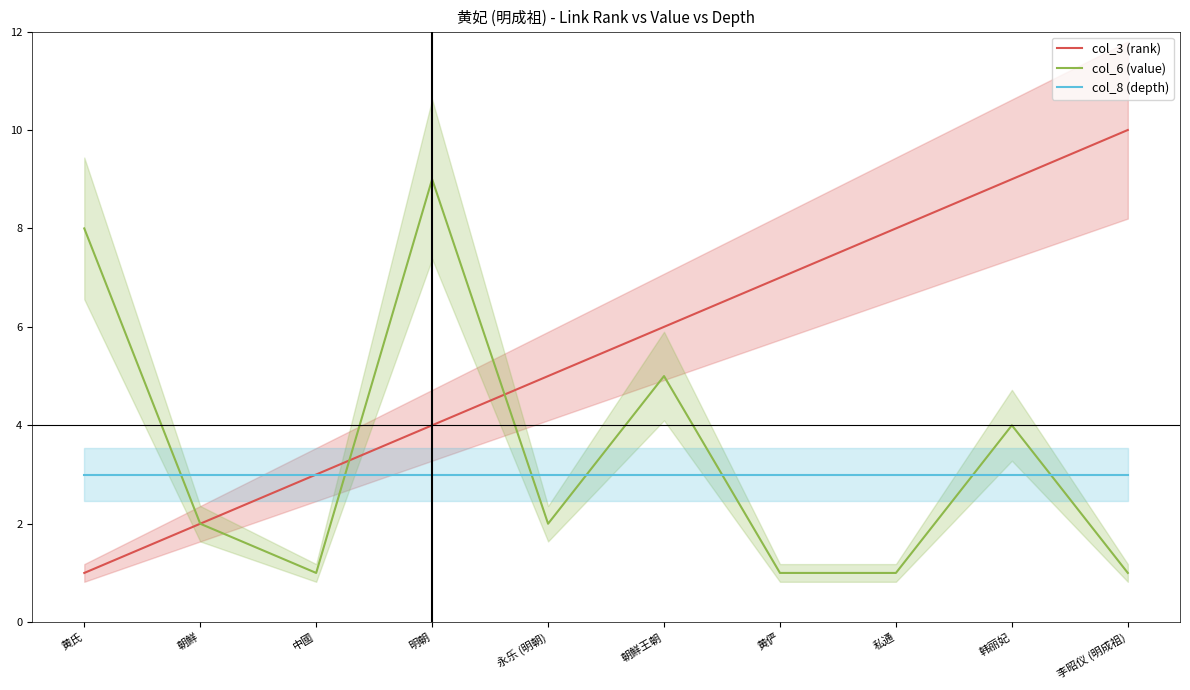

What position from the left is 中國?

3